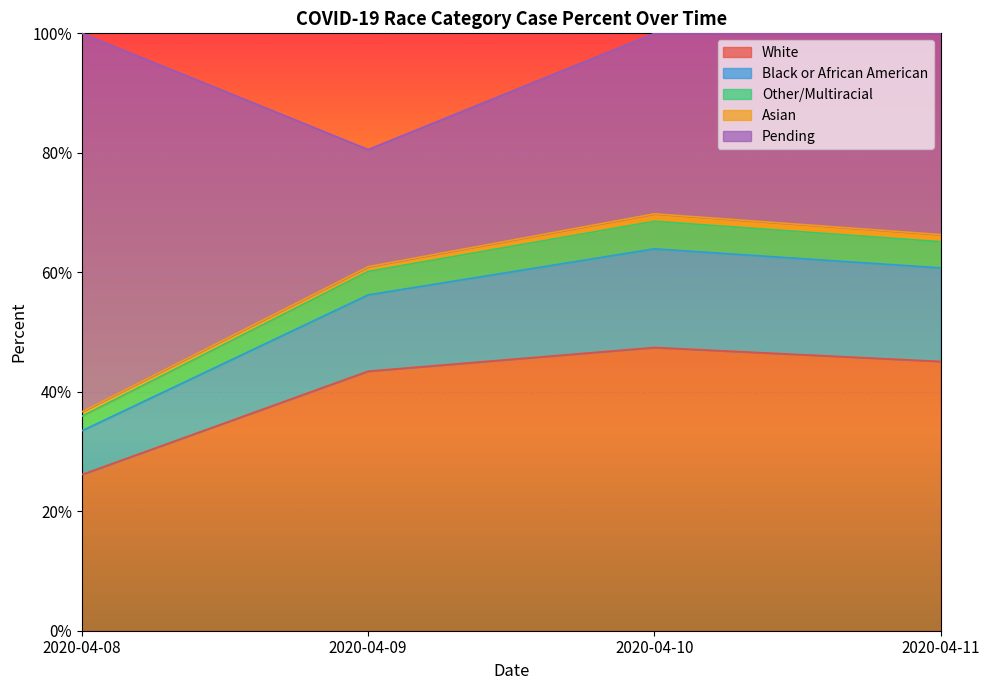

At how many categories does at least one series exceed 0?

4